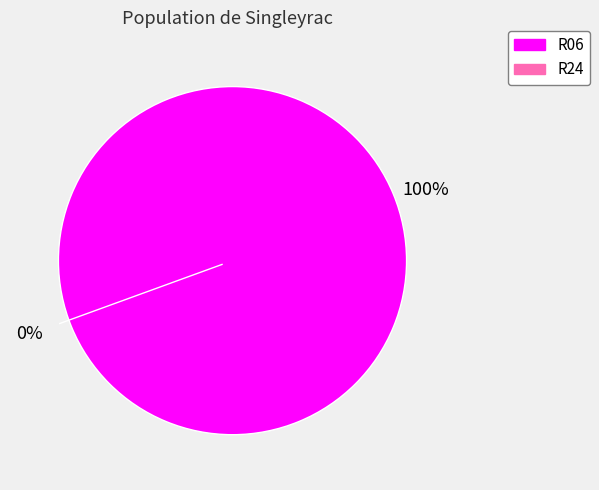

The R06 slice represents 100% of the pie. True or false?

True